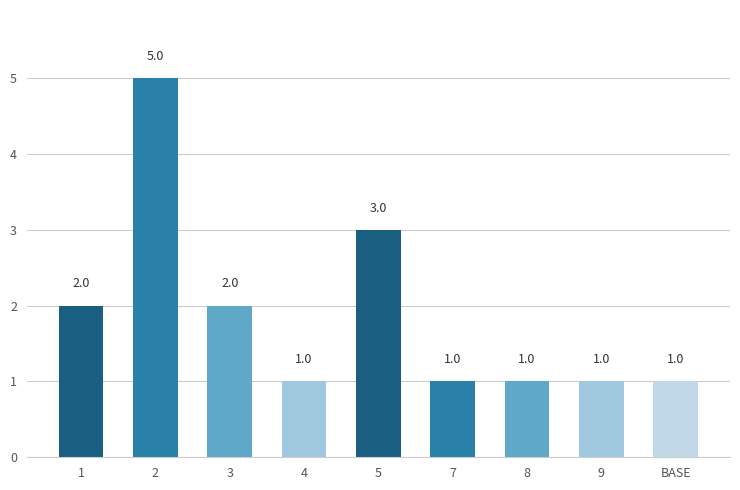

Is it true that the value at 1 is 2?

True